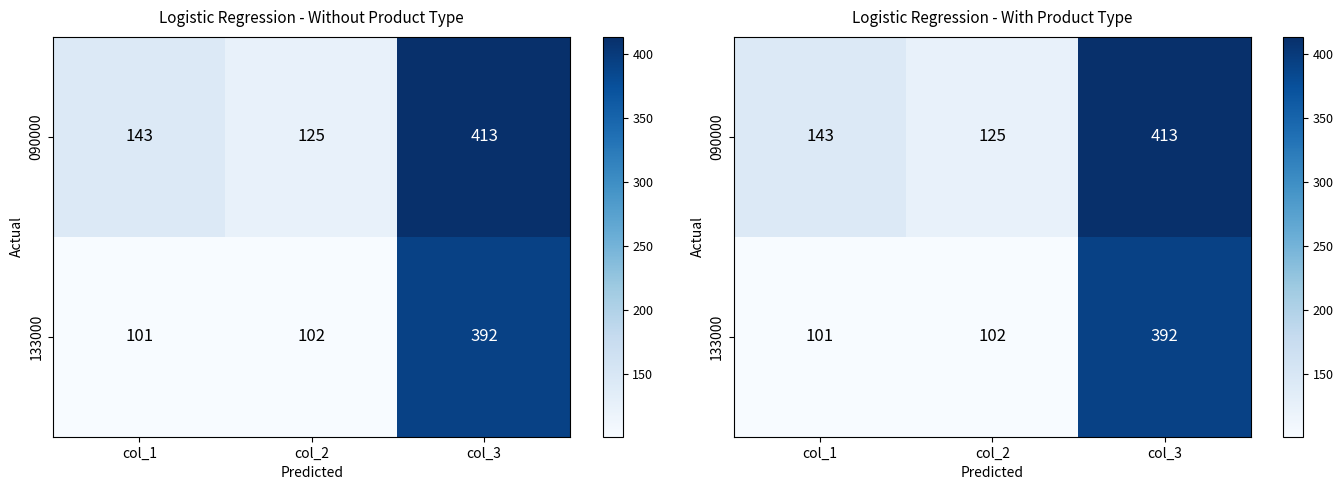

Which series has the largest total across all categories?

090000